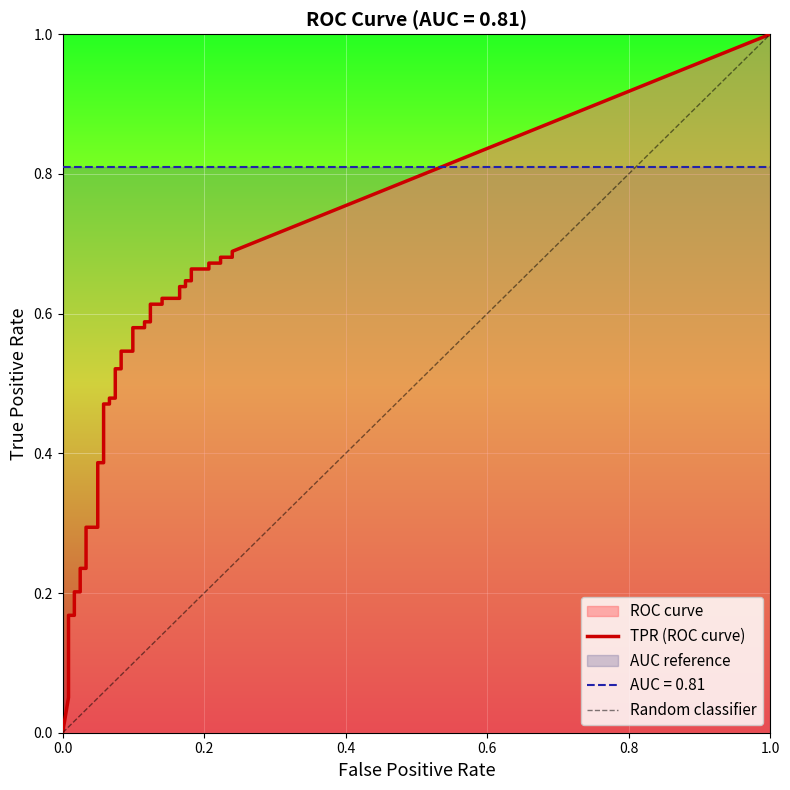

Rank the series at 14 from highest to lowest value.

tpr, fpr